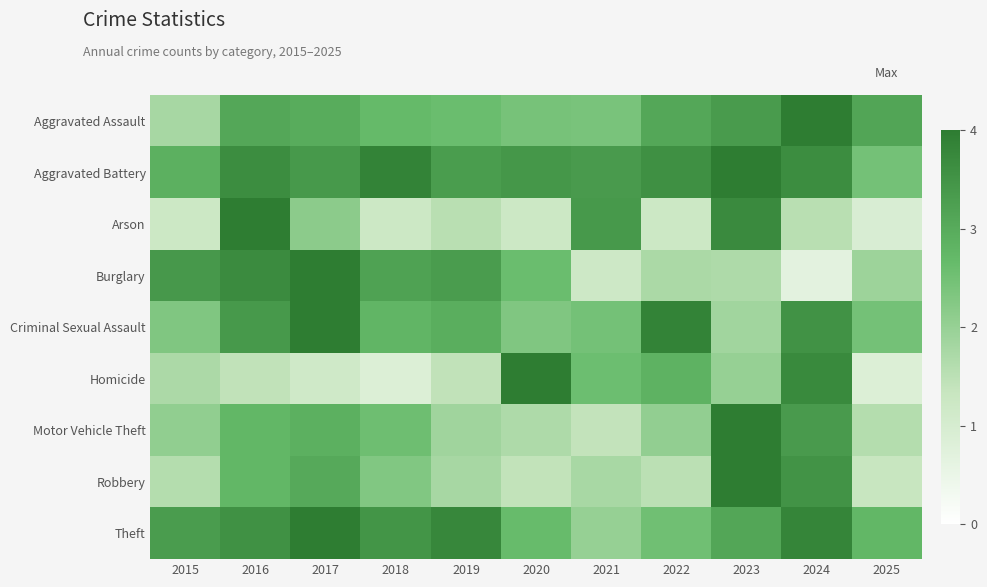

At which category does the chart reach its minimum across all series?

2024